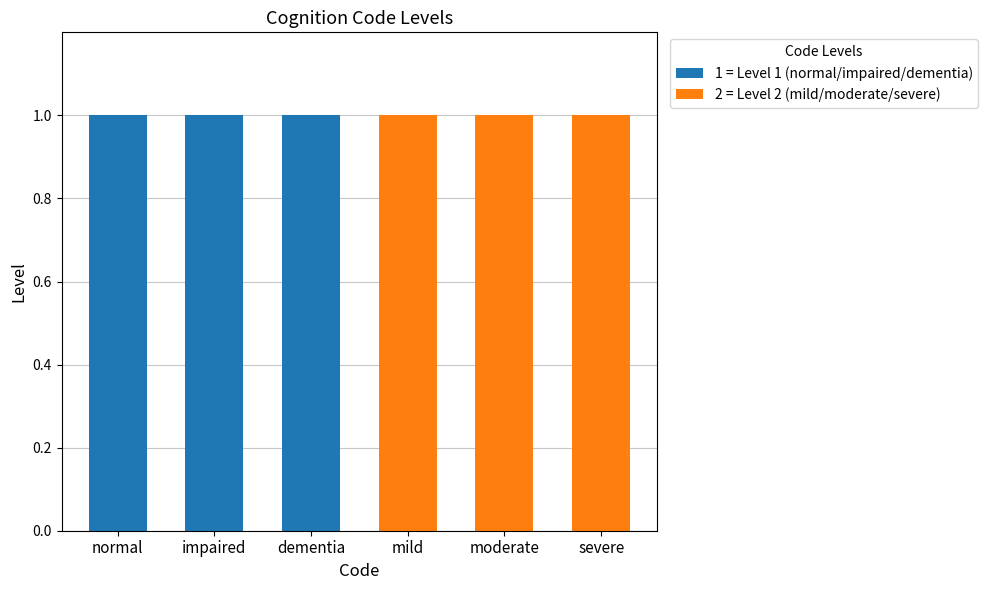

True or false: 1 = Level 1 (normal/impaired/dementia) has a value of -1 at severe.

False